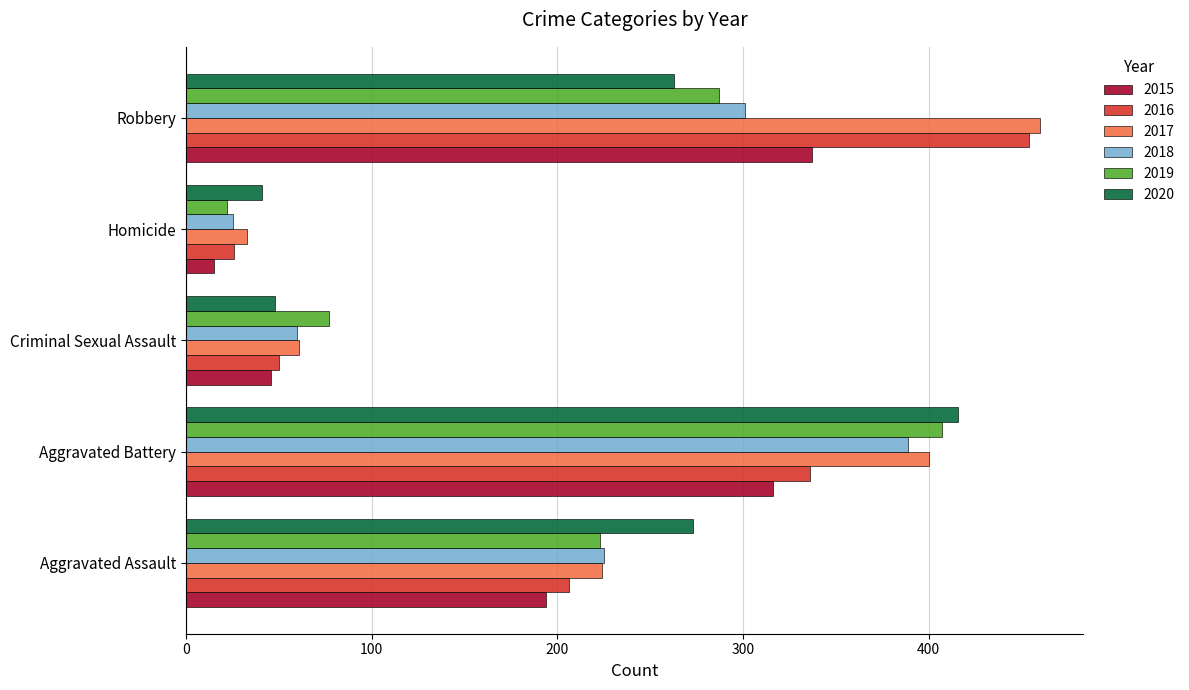

What is the difference between the 2018 values at Homicide and Aggravated Assault?

200